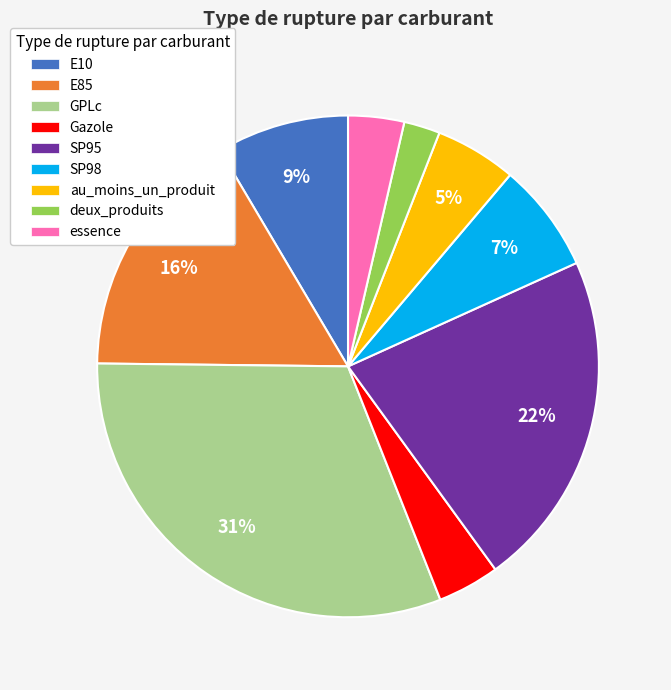

Which has a higher value, E85 or GPLc?

GPLc